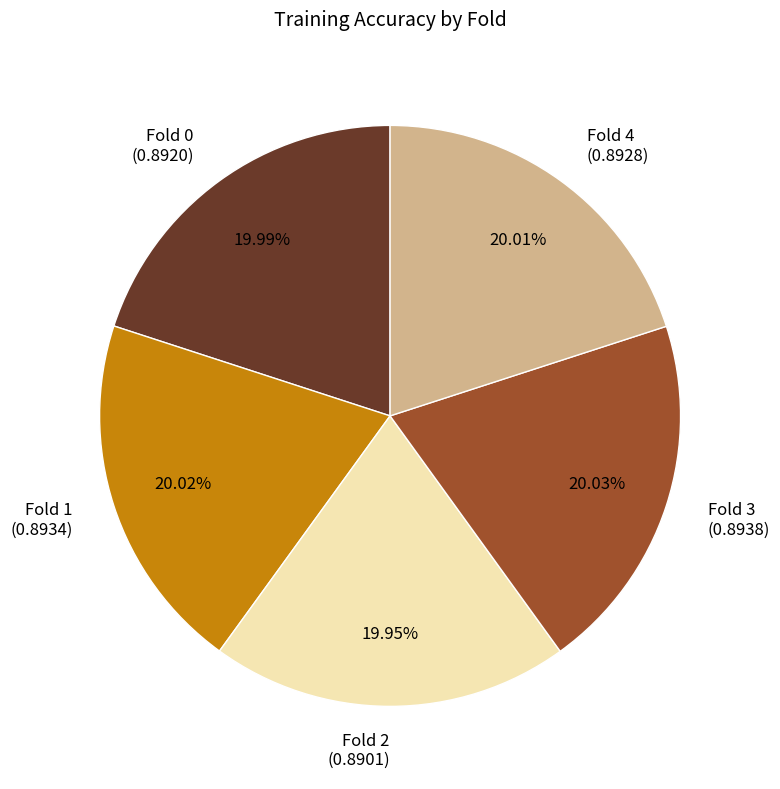

The Fold 2 slice represents 20% of the pie. True or false?

True